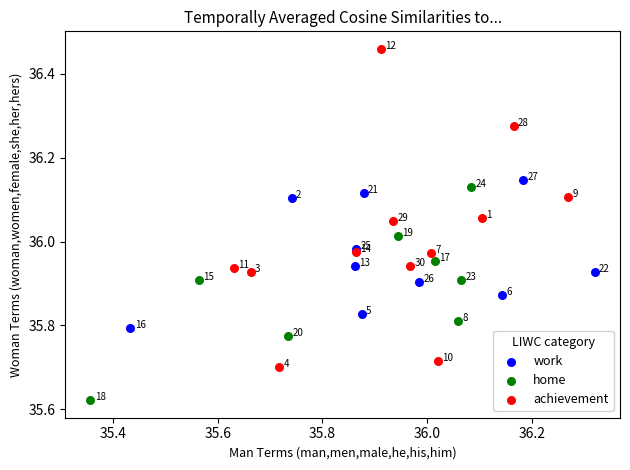

Which series contains the highest Y value?

achievement